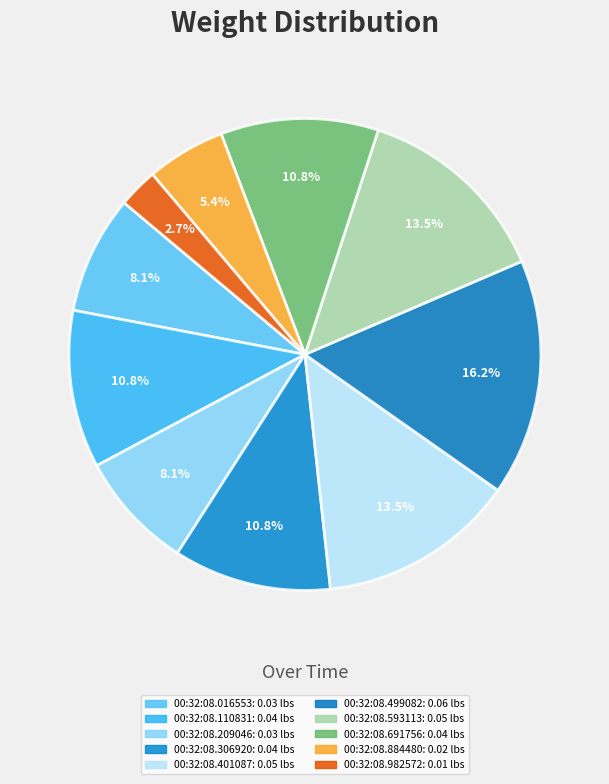

How many slices are in this pie chart?

10